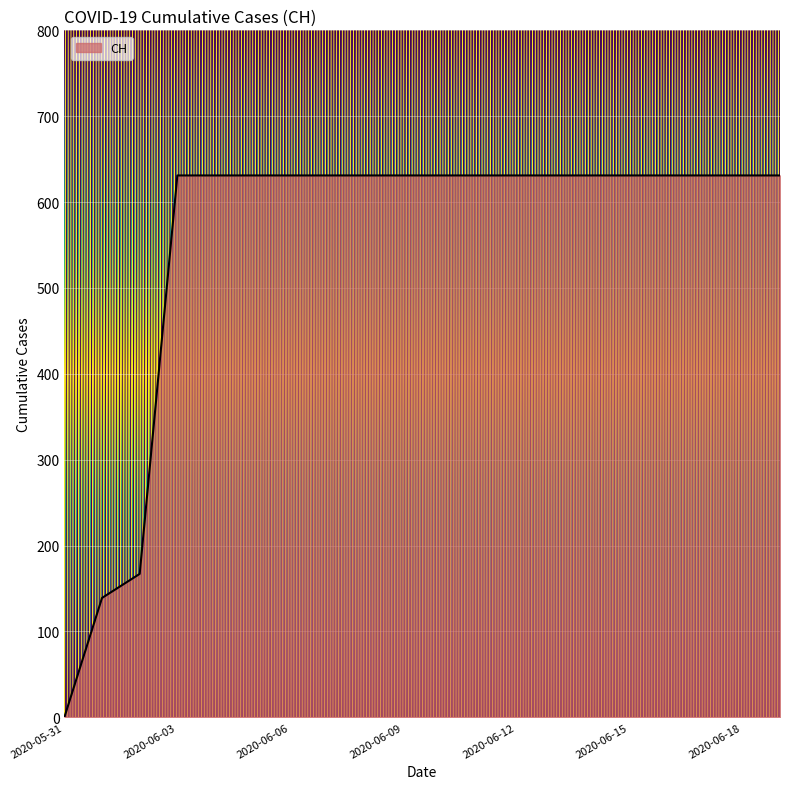

What is the difference between the maximum and minimum values?

631